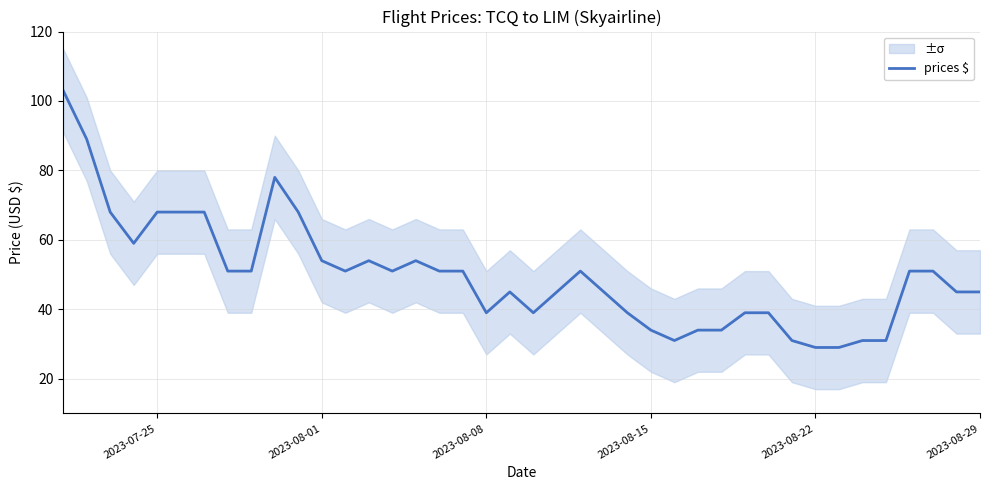

How many categories are shown in the chart?

40